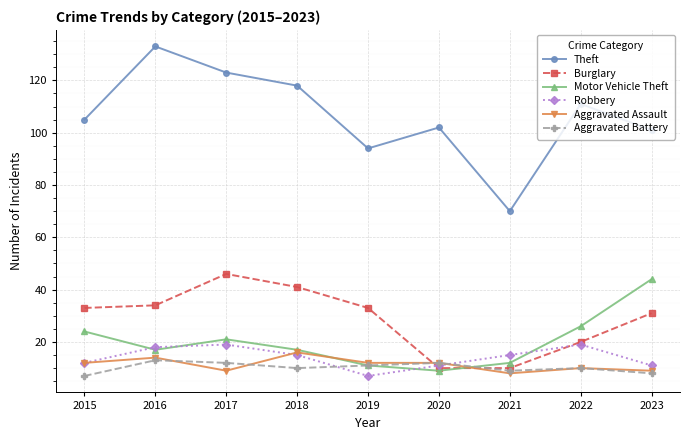

After their last crossing, which series has the higher values: Burglary or Motor Vehicle Theft?

Motor Vehicle Theft